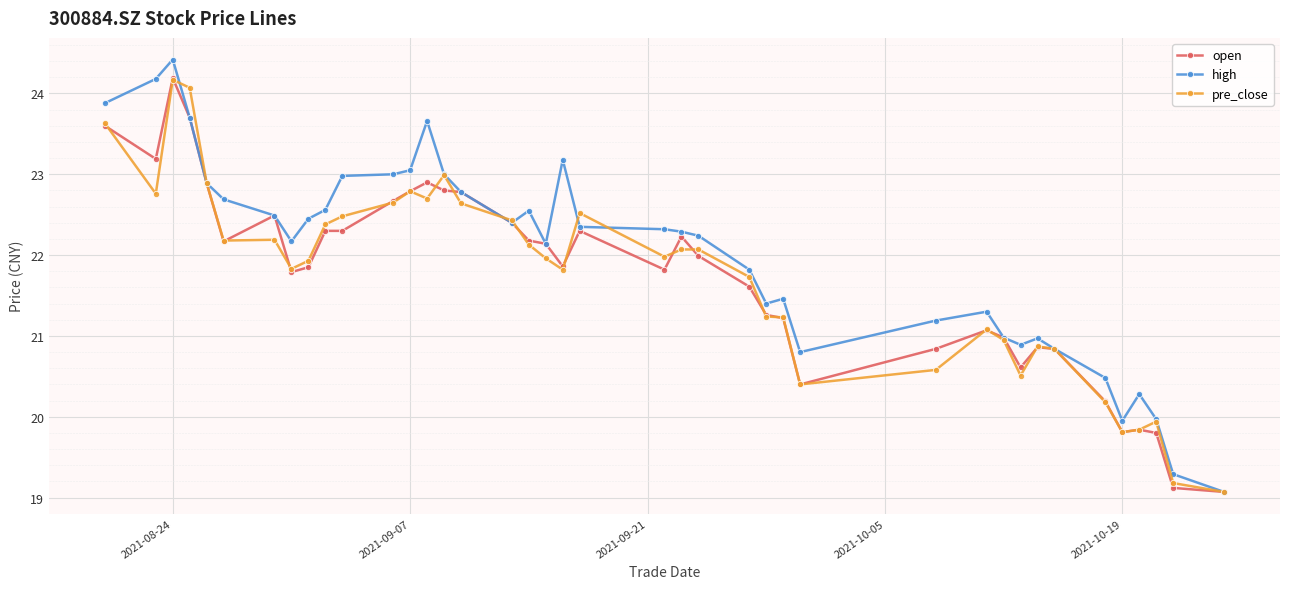

True or false: open has more than 0 interior local peaks.

True